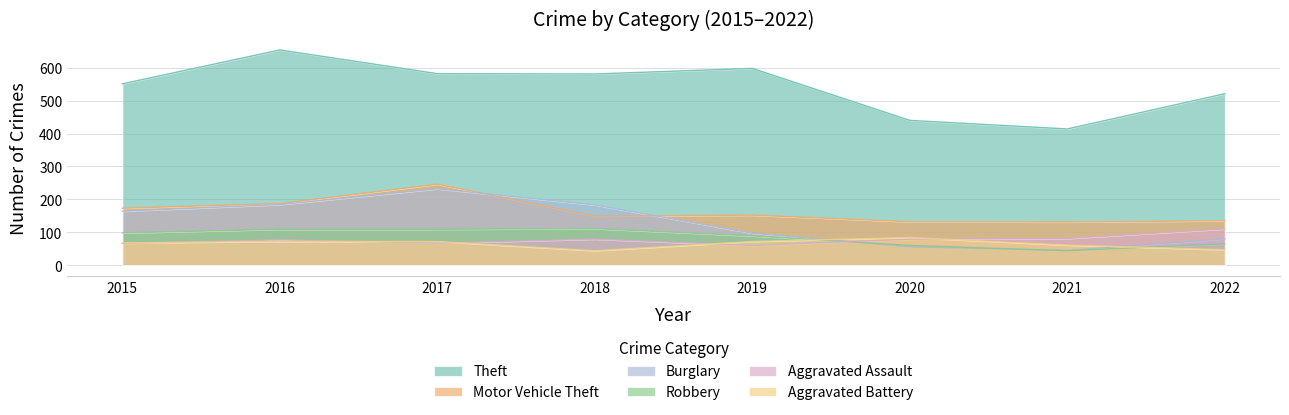

Does the chart have visible grid lines?

Yes